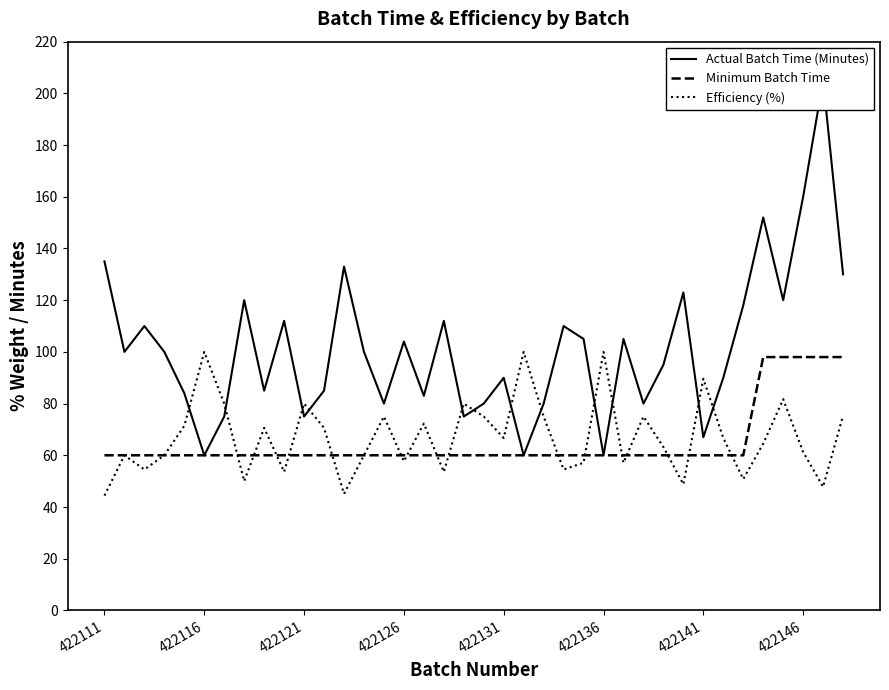

In Actual Batch Time (Minutes), how many points are higher than both neighbors (excluding endpoints)?

12